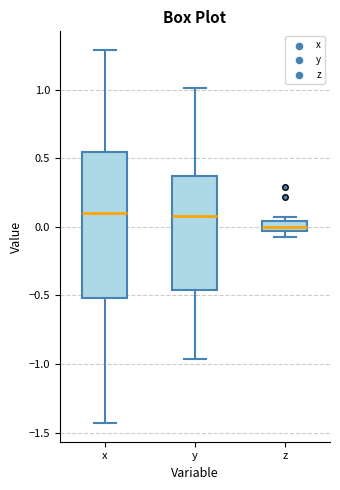

Which box's median line is the lowest?

z